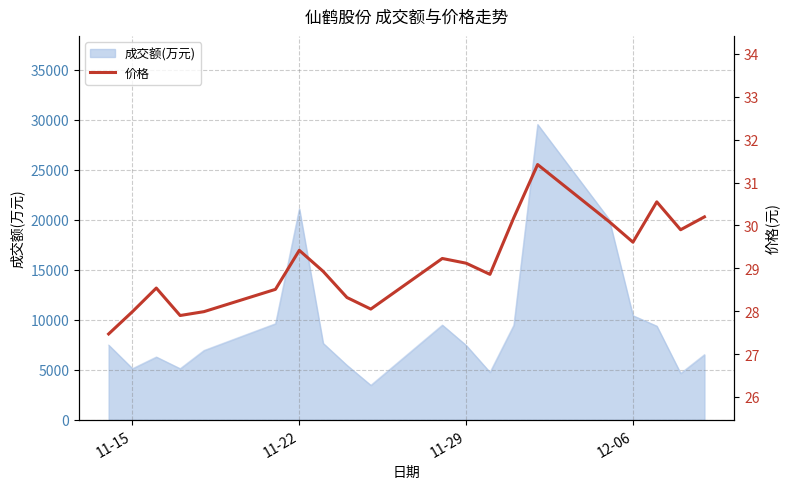

The value of 成交额(万元) at 11-22 is 21110. True or false?

True